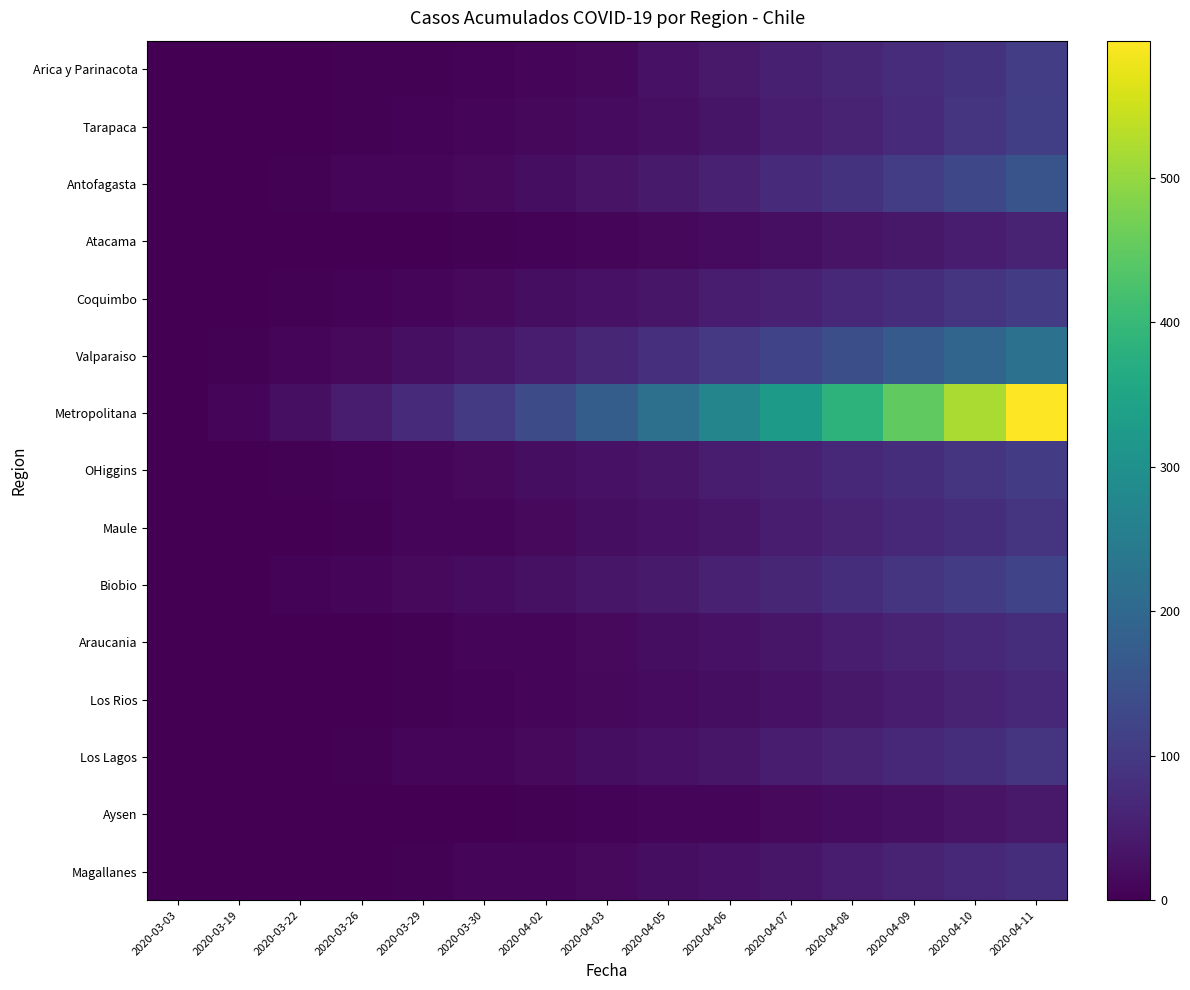

Reading left to right, extract all data points from this chart.

Arica y Parinacota: 2020-03-03=0	2020-03-19=1	2020-03-22=2	2020-03-26=3	2020-03-29=4	2020-03-30=6	2020-04-02=7	2020-04-03=12	2020-04-05=28	2020-04-06=41	2020-04-07=53	2020-04-08=63	2020-04-09=75	2020-04-10=87	2020-04-11=107
Tarapaca: 2020-03-03=0	2020-03-19=0	2020-03-22=1	2020-03-26=3	2020-03-29=5	2020-03-30=8	2020-04-02=12	2020-04-03=18	2020-04-05=25	2020-04-06=34	2020-04-07=45	2020-04-08=58	2020-04-09=72	2020-04-10=89	2020-04-11=110
Antofagasta: 2020-03-03=0	2020-03-19=2	2020-03-22=4	2020-03-26=7	2020-03-29=10	2020-03-30=15	2020-04-02=22	2020-04-03=31	2020-04-05=42	2020-04-06=55	2020-04-07=70	2020-04-08=88	2020-04-09=108	2020-04-10=130	2020-04-11=155
Atacama: 2020-03-03=0	2020-03-19=0	2020-03-22=0	2020-03-26=1	2020-03-29=2	2020-03-30=4	2020-04-02=6	2020-04-03=9	2020-04-05=13	2020-04-06=18	2020-04-07=24	2020-04-08=31	2020-04-09=39	2020-04-10=48	2020-04-11=58
Coquimbo: 2020-03-03=0	2020-03-19=1	2020-03-22=3	2020-03-26=6	2020-03-29=10	2020-03-30=15	2020-04-02=21	2020-04-03=28	2020-04-05=36	2020-04-06=45	2020-04-07=55	2020-04-08=66	2020-04-09=78	2020-04-10=91	2020-04-11=105
Valparaiso: 2020-03-03=0	2020-03-19=3	2020-03-22=8	2020-03-26=15	2020-03-29=24	2020-03-30=35	2020-04-02=48	2020-04-03=63	2020-04-05=80	2020-04-06=99	2020-04-07=120	2020-04-08=143	2020-04-09=168	2020-04-10=195	2020-04-11=224
Metropolitana: 2020-03-03=0	2020-03-19=10	2020-03-22=25	2020-03-26=45	2020-03-29=70	2020-03-30=100	2020-04-02=135	2020-04-03=175	2020-04-05=220	2020-04-06=270	2020-04-07=325	2020-04-08=385	2020-04-09=450	2020-04-10=520	2020-04-11=595
OHiggins: 2020-03-03=0	2020-03-19=1	2020-03-22=3	2020-03-26=6	2020-03-29=10	2020-03-30=15	2020-04-02=21	2020-04-03=28	2020-04-05=36	2020-04-06=45	2020-04-07=55	2020-04-08=66	2020-04-09=78	2020-04-10=91	2020-04-11=105
Maule: 2020-03-03=0	2020-03-19=1	2020-03-22=2	2020-03-26=4	2020-03-29=7	2020-03-30=11	2020-04-02=16	2020-04-03=22	2020-04-05=29	2020-04-06=37	2020-04-07=46	2020-04-08=56	2020-04-09=67	2020-04-10=79	2020-04-11=92
Biobio: 2020-03-03=0	2020-03-19=2	2020-03-22=5	2020-03-26=9	2020-03-29=14	2020-03-30=20	2020-04-02=27	2020-04-03=35	2020-04-05=44	2020-04-06=54	2020-04-07=65	2020-04-08=77	2020-04-09=90	2020-04-10=104	2020-04-11=119
Araucania: 2020-03-03=0	2020-03-19=0	2020-03-22=1	2020-03-26=2	2020-03-29=4	2020-03-30=7	2020-04-02=11	2020-04-03=16	2020-04-05=22	2020-04-06=29	2020-04-07=37	2020-04-08=46	2020-04-09=56	2020-04-10=67	2020-04-11=79
Los Rios: 2020-03-03=0	2020-03-19=0	2020-03-22=1	2020-03-26=2	2020-03-29=3	2020-03-30=5	2020-04-02=8	2020-04-03=12	2020-04-05=17	2020-04-06=23	2020-04-07=30	2020-04-08=38	2020-04-09=47	2020-04-10=57	2020-04-11=68
Los Lagos: 2020-03-03=0	2020-03-19=1	2020-03-22=2	2020-03-26=4	2020-03-29=7	2020-03-30=11	2020-04-02=16	2020-04-03=22	2020-04-05=29	2020-04-06=37	2020-04-07=46	2020-04-08=56	2020-04-09=67	2020-04-10=79	2020-04-11=92
Aysen: 2020-03-03=0	2020-03-19=0	2020-03-22=0	2020-03-26=1	2020-03-29=1	2020-03-30=2	2020-04-02=3	2020-04-03=5	2020-04-05=7	2020-04-06=10	2020-04-07=14	2020-04-08=19	2020-04-09=25	2020-04-10=32	2020-04-11=40
Magallanes: 2020-03-03=0	2020-03-19=0	2020-03-22=1	2020-03-26=2	2020-03-29=4	2020-03-30=7	2020-04-02=11	2020-04-03=16	2020-04-05=22	2020-04-06=29	2020-04-07=37	2020-04-08=46	2020-04-09=56	2020-04-10=67	2020-04-11=79